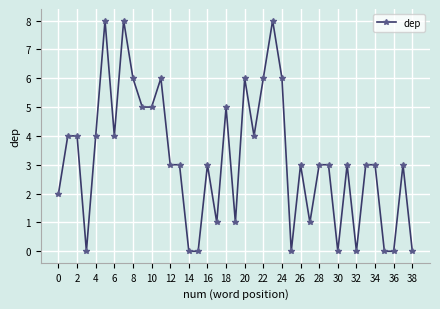

What is the difference between the maximum and minimum values?

8